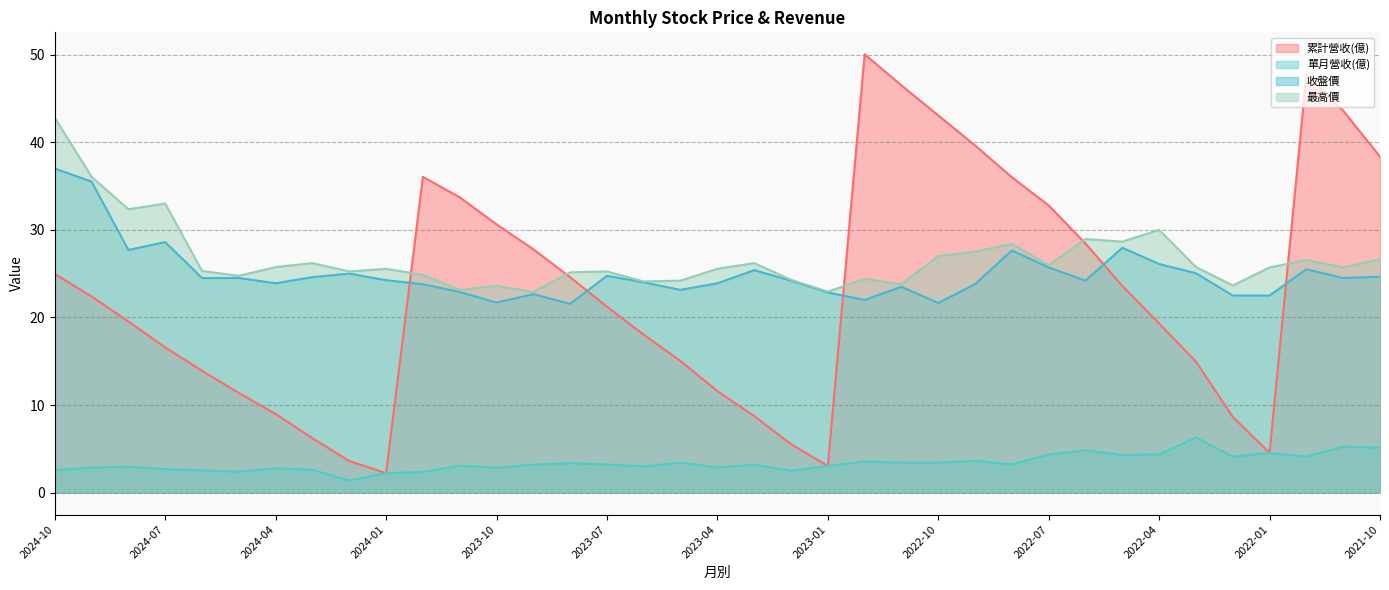

What is the label of the 11th point from the left?

2023-12